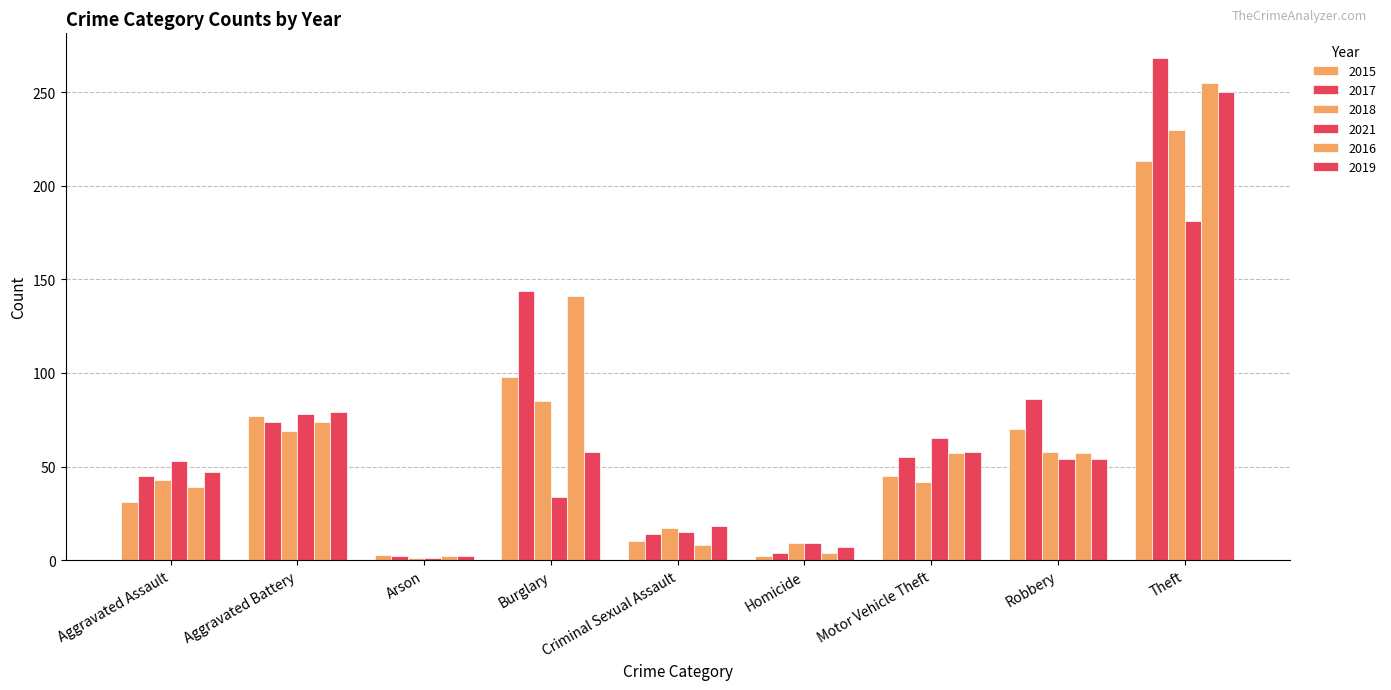

True or false: 2016 has a value of 57 at Motor Vehicle Theft.

True